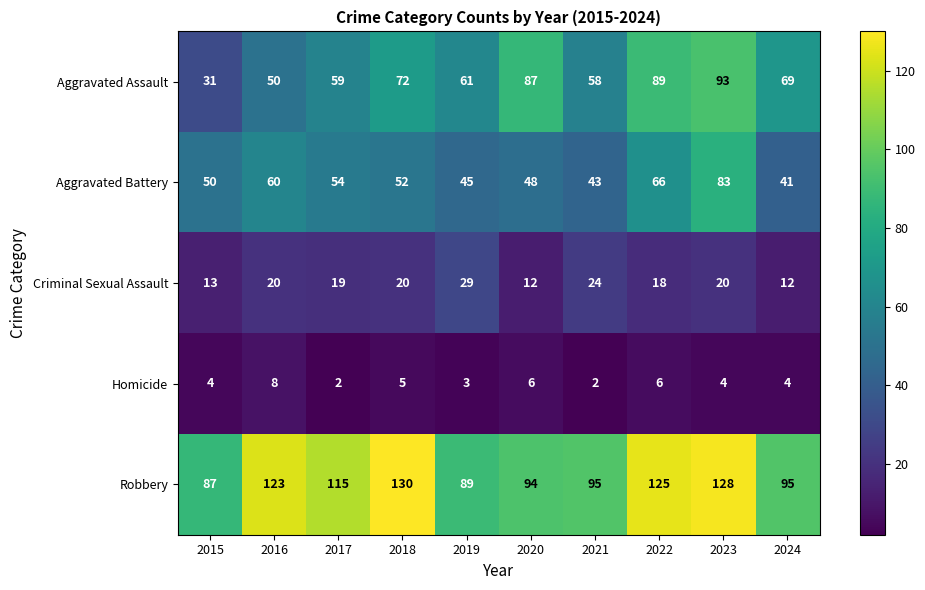

What is the maximum value for Homicide?

8